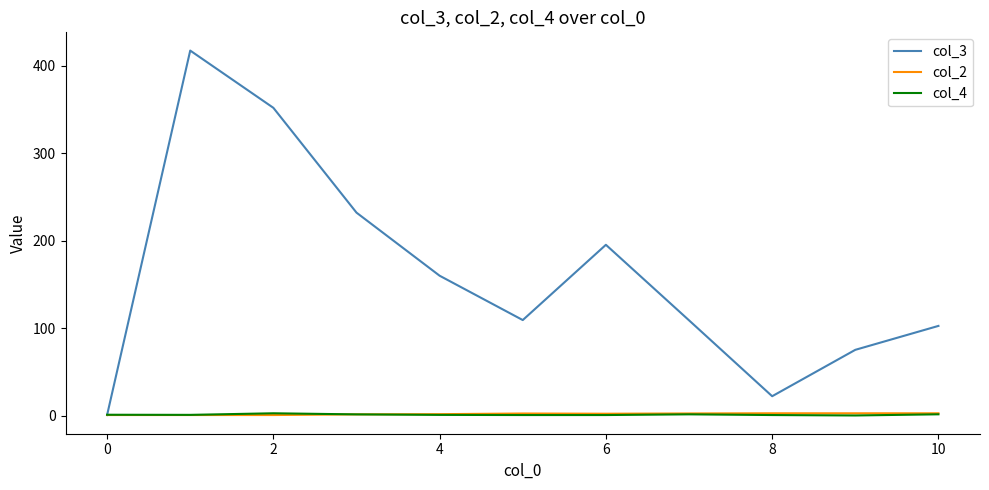

What is the lowest value of the col_4 series?

0.5